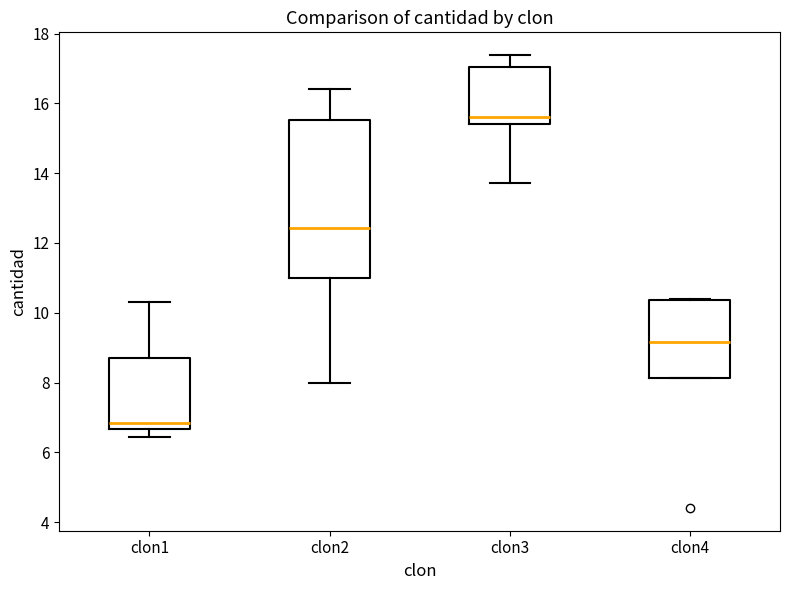

Reading left to right, read every box against the y-axis: the position of its median line, the range the box covers, and the ends of its whiskers. The values are not printed on the chart, so give them approximately, as read against the axis.

clon1: median 6.8, box 6.6 to 8.6, whiskers 6.4 to 10.4
clon2: median 12.4, box 11.0 to 15.6, whiskers 8.0 to 16.4
clon3: median 15.6, box 15.4 to 17.0, whiskers 13.8 to 17.4
clon4: median 9.2, box 8.2 to 10.4, whiskers 8.2 to 10.4